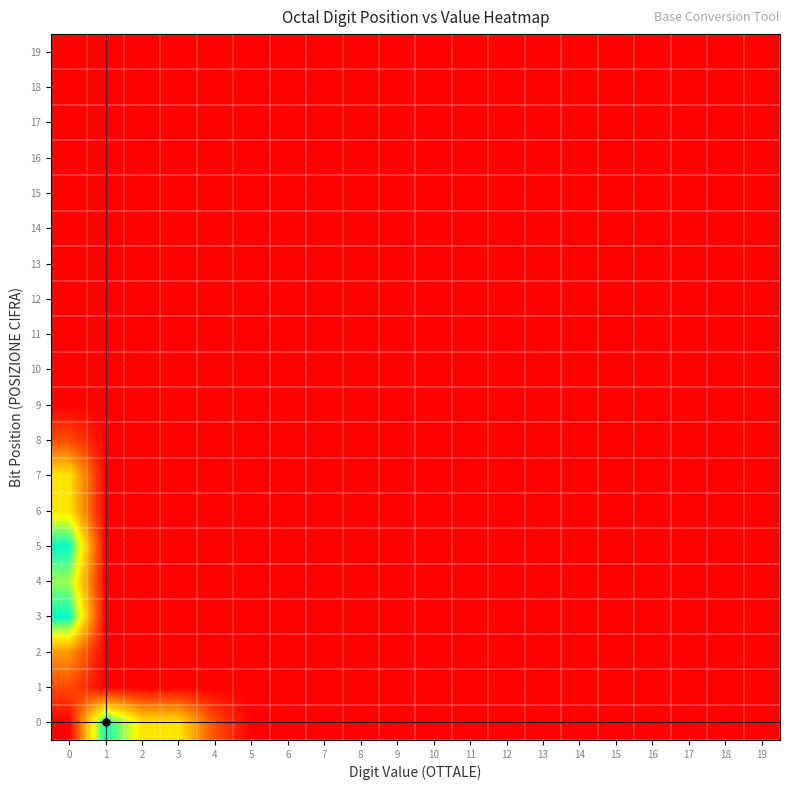

Reading left to right, extract all data points from this chart.

0: 0=0	1=5	2=3	3=3	4=1	5=0	6=0	7=0	8=0	9=0	10=0	11=0	12=0	13=0	14=0	15=0	16=0	17=0	18=0	19=0
1: 0=1	1=0	2=0	3=0	4=0	5=0	6=0	7=0	8=0	9=0	10=0	11=0	12=0	13=0	14=0	15=0	16=0	17=0	18=0	19=0
2: 0=2	1=0	2=0	3=0	4=0	5=0	6=0	7=0	8=0	9=0	10=0	11=0	12=0	13=0	14=0	15=0	16=0	17=0	18=0	19=0
3: 0=5	1=0	2=0	3=0	4=0	5=0	6=0	7=0	8=0	9=0	10=0	11=0	12=0	13=0	14=0	15=0	16=0	17=0	18=0	19=0
4: 0=4	1=0	2=0	3=0	4=0	5=0	6=0	7=0	8=0	9=0	10=0	11=0	12=0	13=0	14=0	15=0	16=0	17=0	18=0	19=0
5: 0=5	1=0	2=0	3=0	4=0	5=0	6=0	7=0	8=0	9=0	10=0	11=0	12=0	13=0	14=0	15=0	16=0	17=0	18=0	19=0
6: 0=3	1=0	2=0	3=0	4=0	5=0	6=0	7=0	8=0	9=0	10=0	11=0	12=0	13=0	14=0	15=0	16=0	17=0	18=0	19=0
7: 0=3	1=0	2=0	3=0	4=0	5=0	6=0	7=0	8=0	9=0	10=0	11=0	12=0	13=0	14=0	15=0	16=0	17=0	18=0	19=0
8: 0=1	1=0	2=0	3=0	4=0	5=0	6=0	7=0	8=0	9=0	10=0	11=0	12=0	13=0	14=0	15=0	16=0	17=0	18=0	19=0
9: 0=0	1=0	2=0	3=0	4=0	5=0	6=0	7=0	8=0	9=0	10=0	11=0	12=0	13=0	14=0	15=0	16=0	17=0	18=0	19=0
10: 0=0	1=0	2=0	3=0	4=0	5=0	6=0	7=0	8=0	9=0	10=0	11=0	12=0	13=0	14=0	15=0	16=0	17=0	18=0	19=0
11: 0=0	1=0	2=0	3=0	4=0	5=0	6=0	7=0	8=0	9=0	10=0	11=0	12=0	13=0	14=0	15=0	16=0	17=0	18=0	19=0
12: 0=0	1=0	2=0	3=0	4=0	5=0	6=0	7=0	8=0	9=0	10=0	11=0	12=0	13=0	14=0	15=0	16=0	17=0	18=0	19=0
13: 0=0	1=0	2=0	3=0	4=0	5=0	6=0	7=0	8=0	9=0	10=0	11=0	12=0	13=0	14=0	15=0	16=0	17=0	18=0	19=0
14: 0=0	1=0	2=0	3=0	4=0	5=0	6=0	7=0	8=0	9=0	10=0	11=0	12=0	13=0	14=0	15=0	16=0	17=0	18=0	19=0
15: 0=0	1=0	2=0	3=0	4=0	5=0	6=0	7=0	8=0	9=0	10=0	11=0	12=0	13=0	14=0	15=0	16=0	17=0	18=0	19=0
16: 0=0	1=0	2=0	3=0	4=0	5=0	6=0	7=0	8=0	9=0	10=0	11=0	12=0	13=0	14=0	15=0	16=0	17=0	18=0	19=0
17: 0=0	1=0	2=0	3=0	4=0	5=0	6=0	7=0	8=0	9=0	10=0	11=0	12=0	13=0	14=0	15=0	16=0	17=0	18=0	19=0
18: 0=0	1=0	2=0	3=0	4=0	5=0	6=0	7=0	8=0	9=0	10=0	11=0	12=0	13=0	14=0	15=0	16=0	17=0	18=0	19=0
19: 0=0	1=0	2=0	3=0	4=0	5=0	6=0	7=0	8=0	9=0	10=0	11=0	12=0	13=0	14=0	15=0	16=0	17=0	18=0	19=0